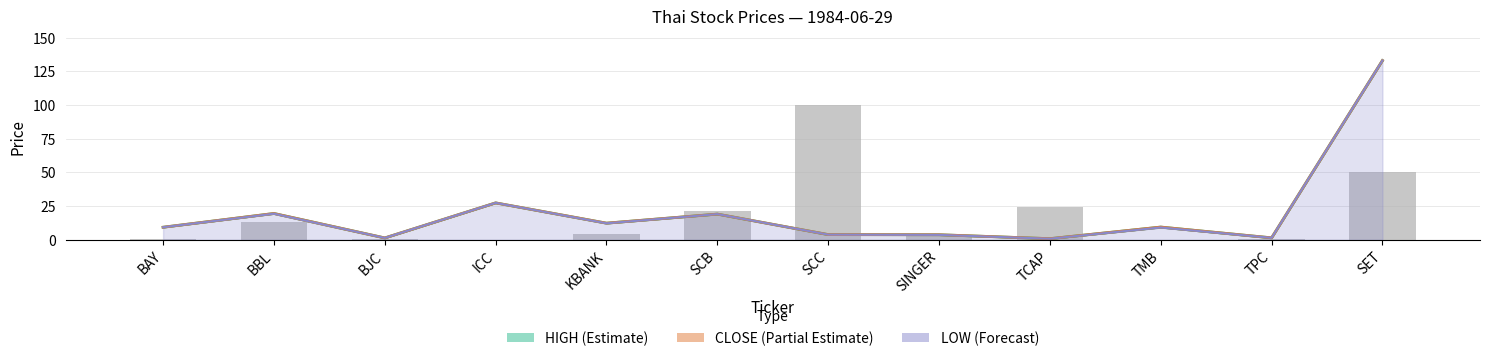

Is the value of VOL (scaled) at TPC greater than the value of HIGH at KBANK?

No